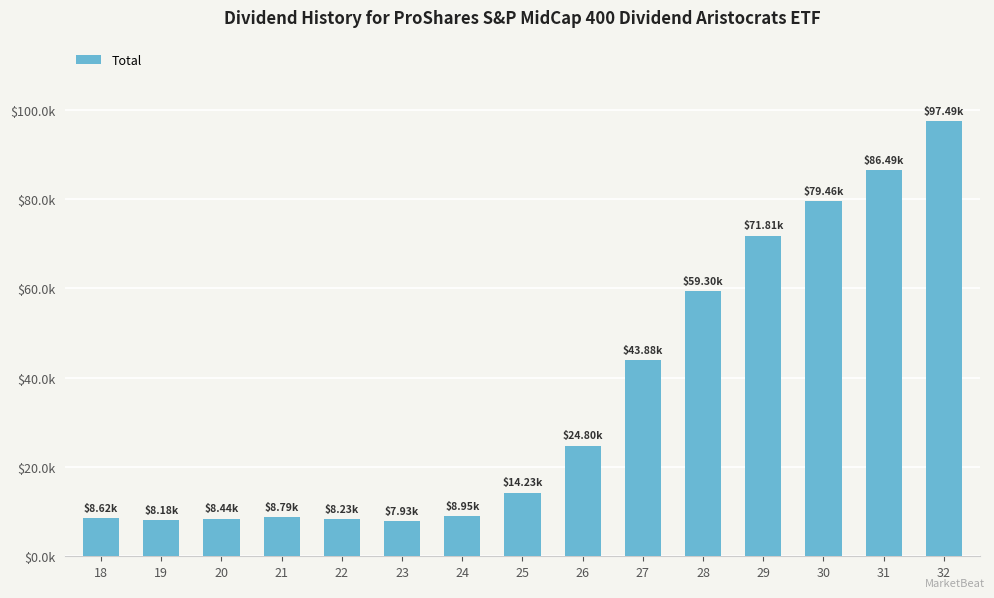

What is the sum of all values?

536614